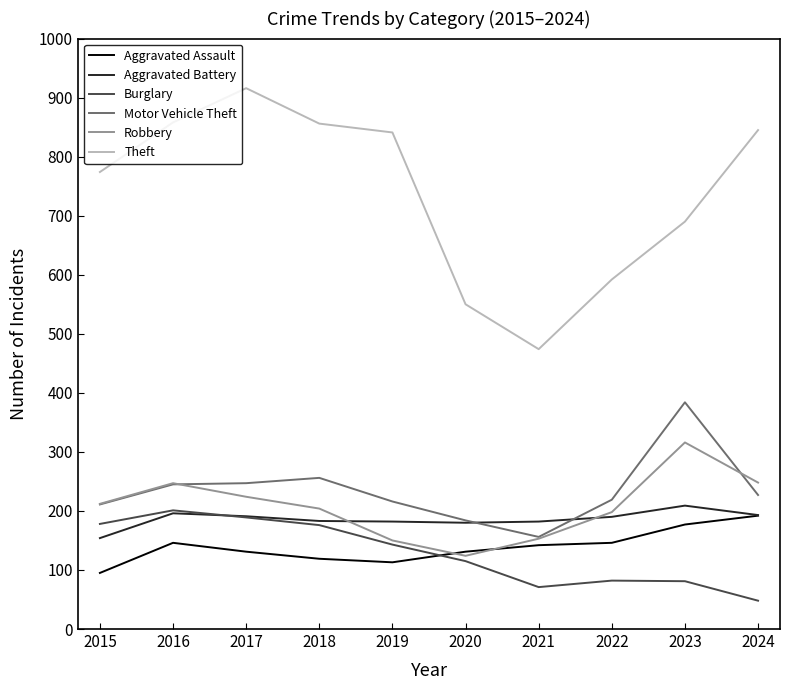

Is it true that Theft equals 148 at 2023?

False